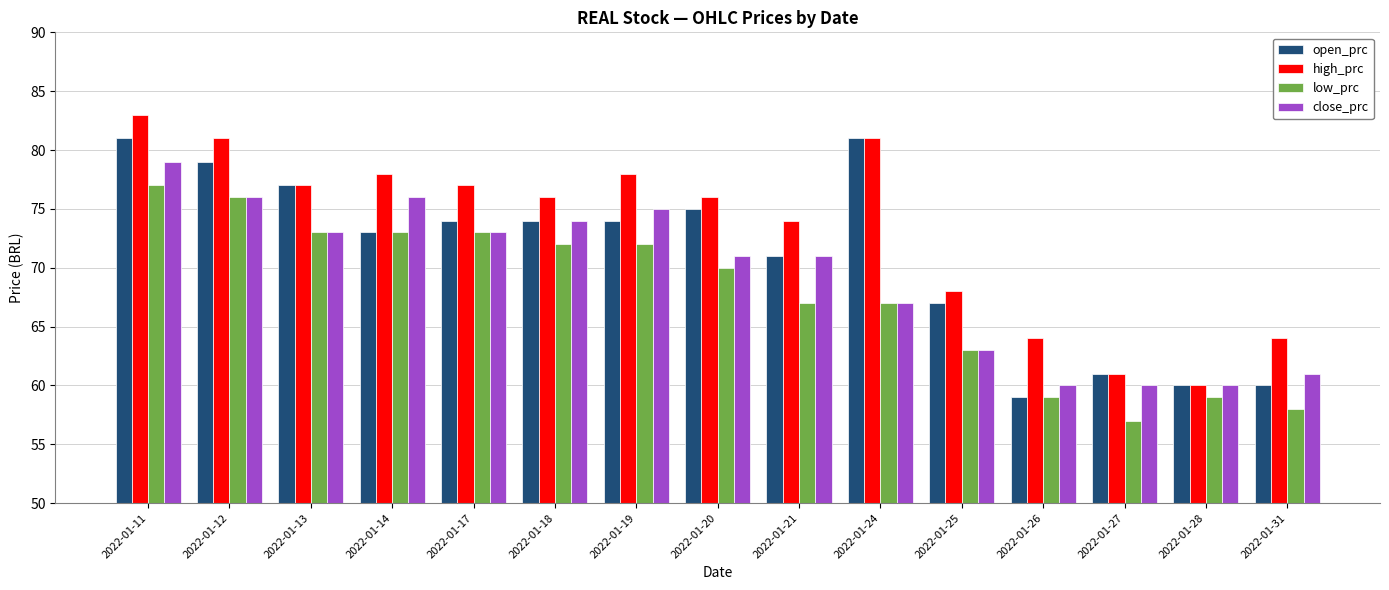

True or false: low_prc has a value of 24 at 2022-01-20.

False